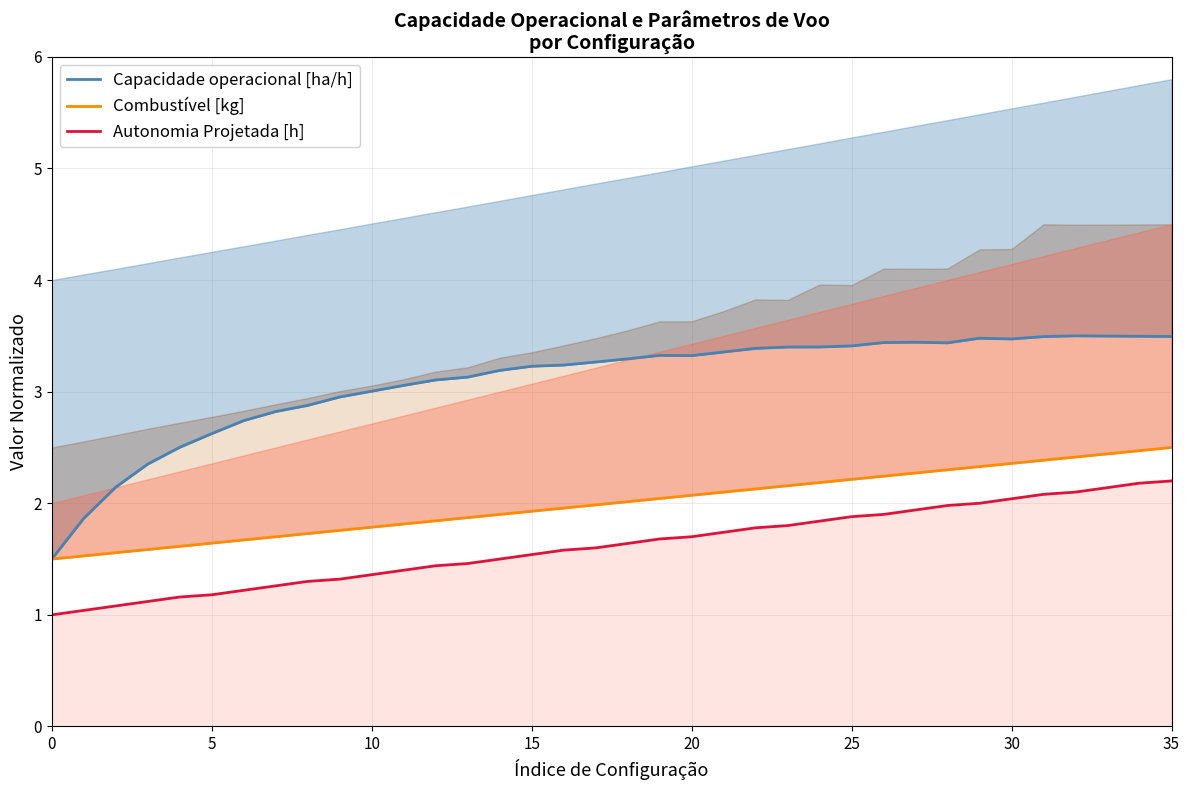

True or false: Autonomia Projetada [h] has more than 1 interior local peaks.

False